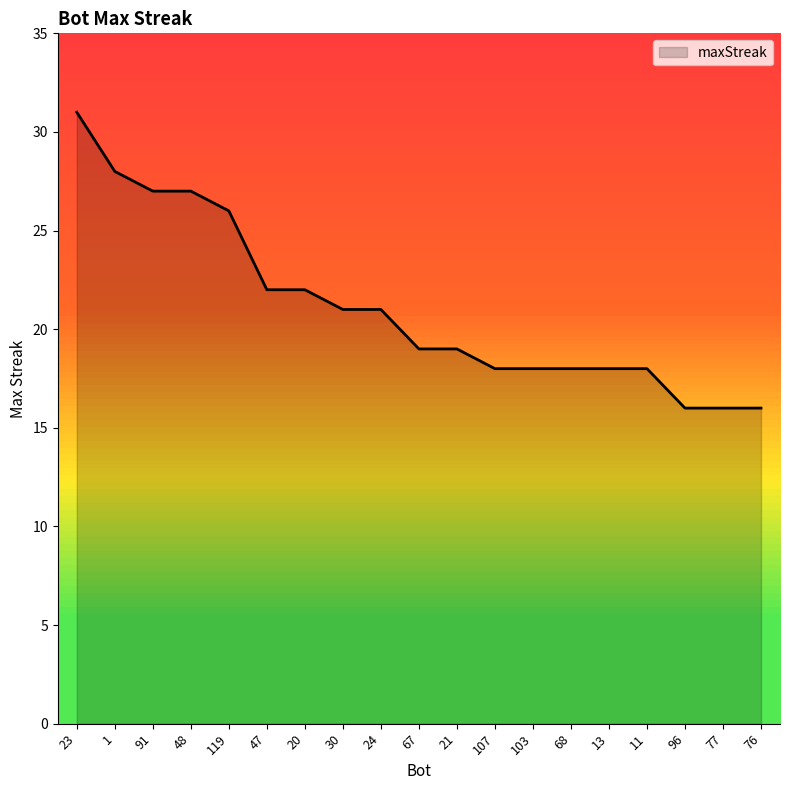

What is the change in value from 20 to 76?

-6